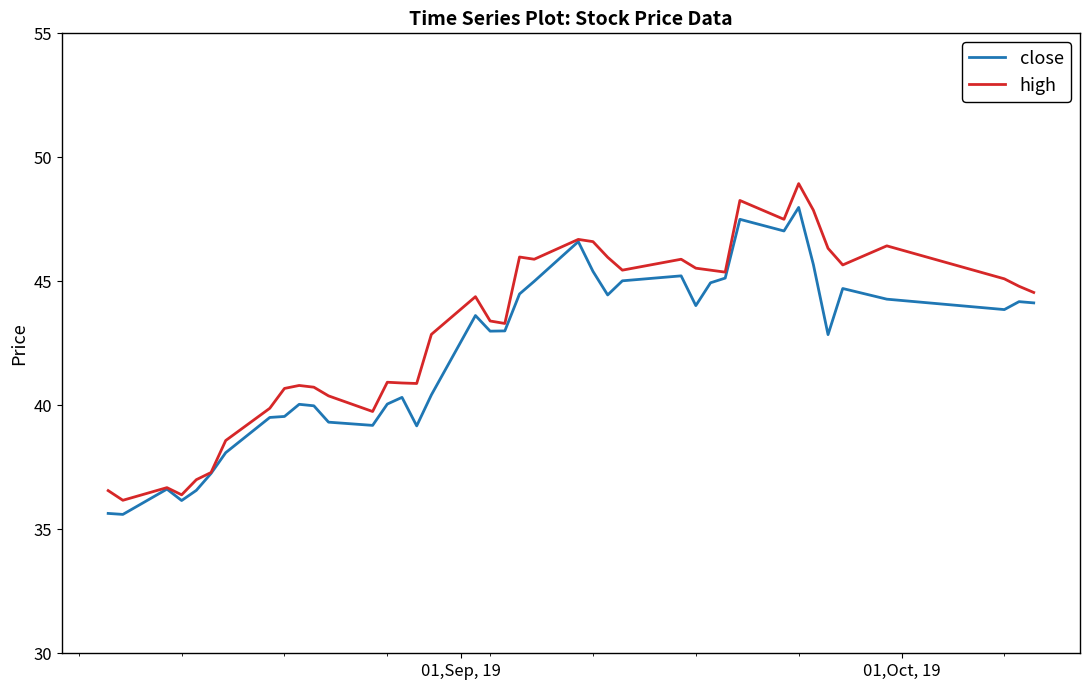

What is the minimum value for high?

36.2